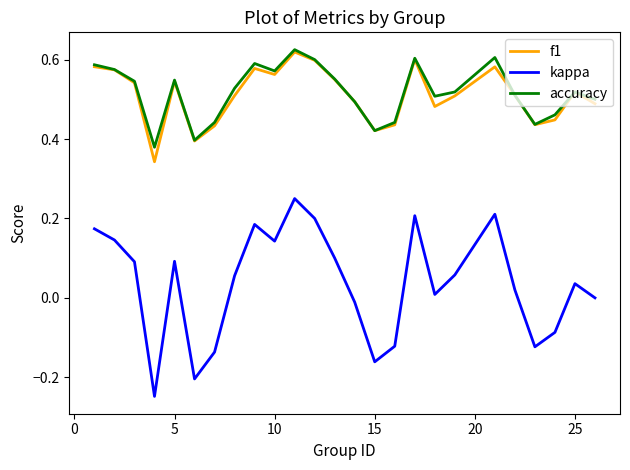

True or false: kappa and f1 intersect in this chart.

False